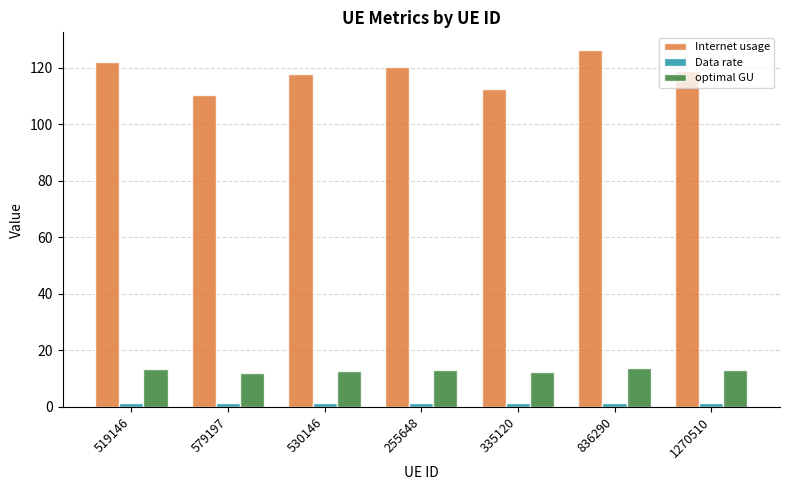

What is the difference between the highest and lowest values at 519146?

120.8